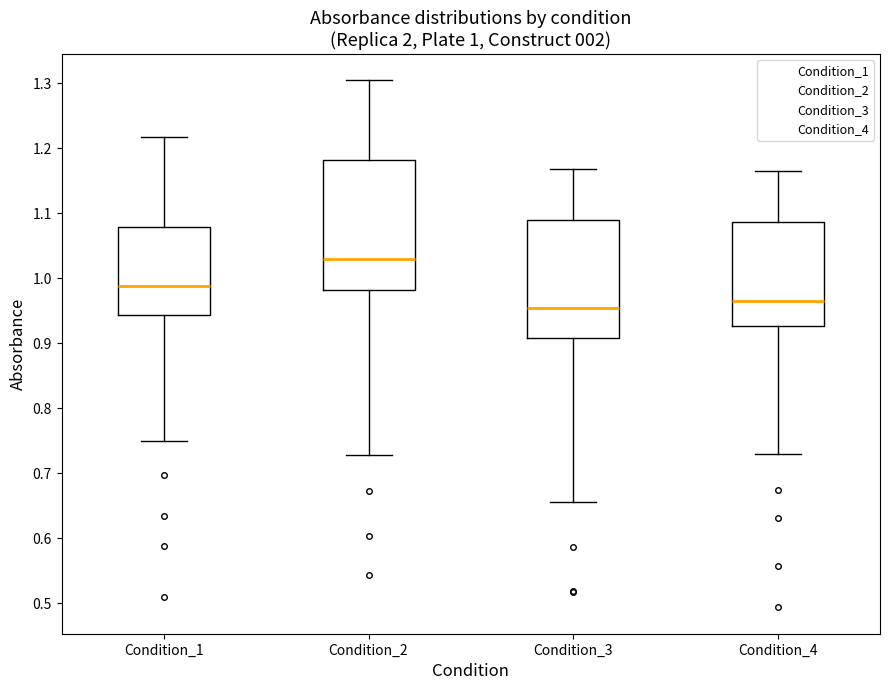

Comparing the boxes themselves (not the whiskers), which one is the tallest?

Condition_2